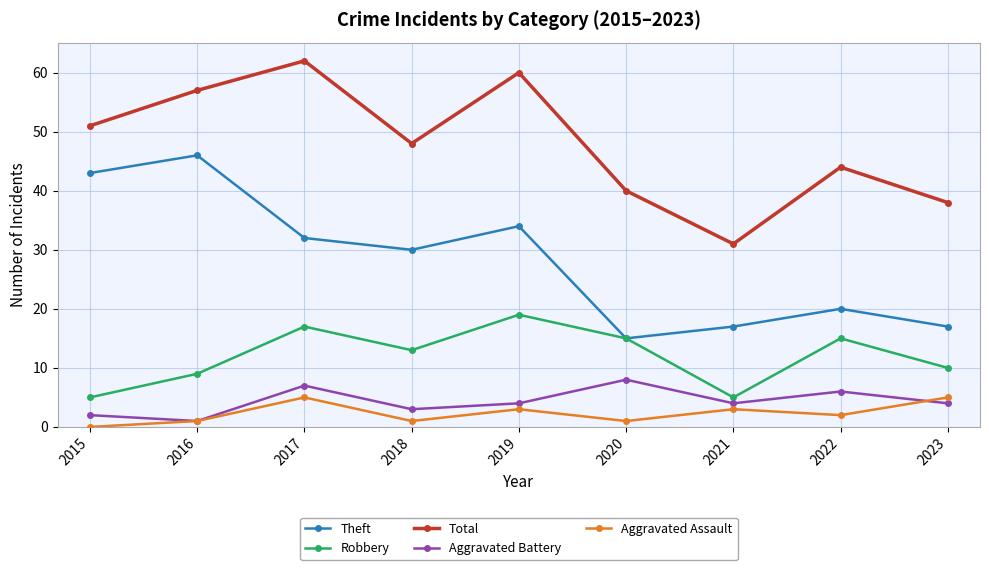

True or false: Total and Theft cross at least once.

False